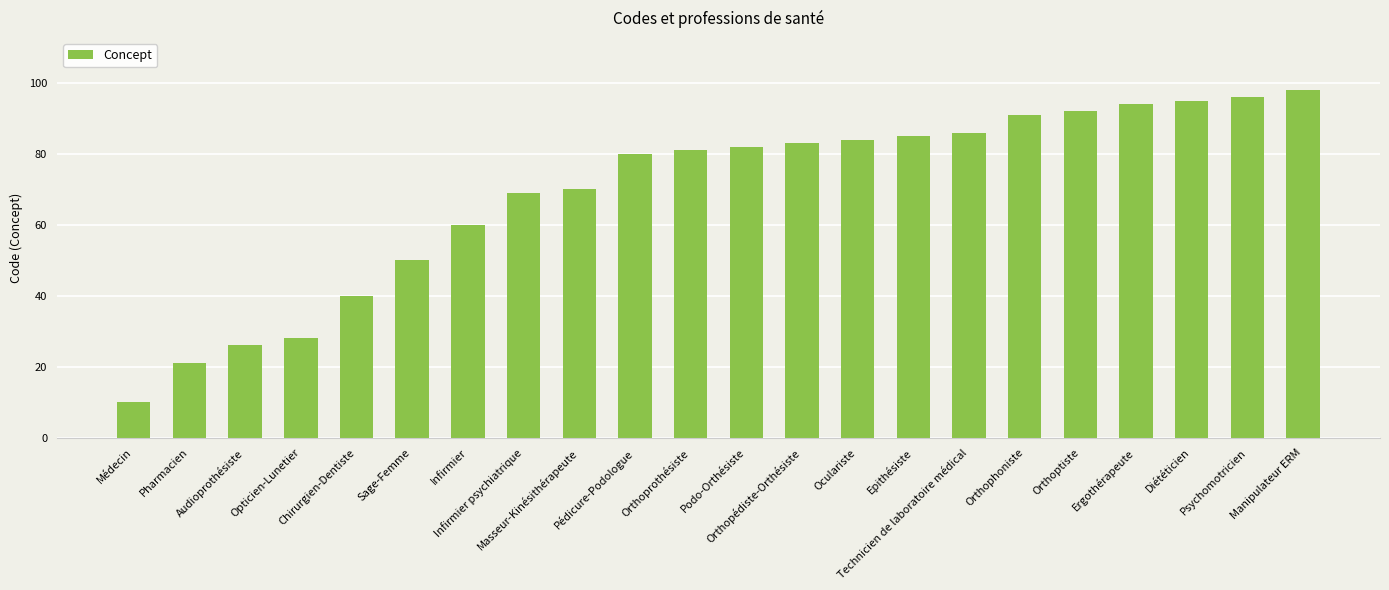

At which label is the value closest to 54?

Sage-Femme